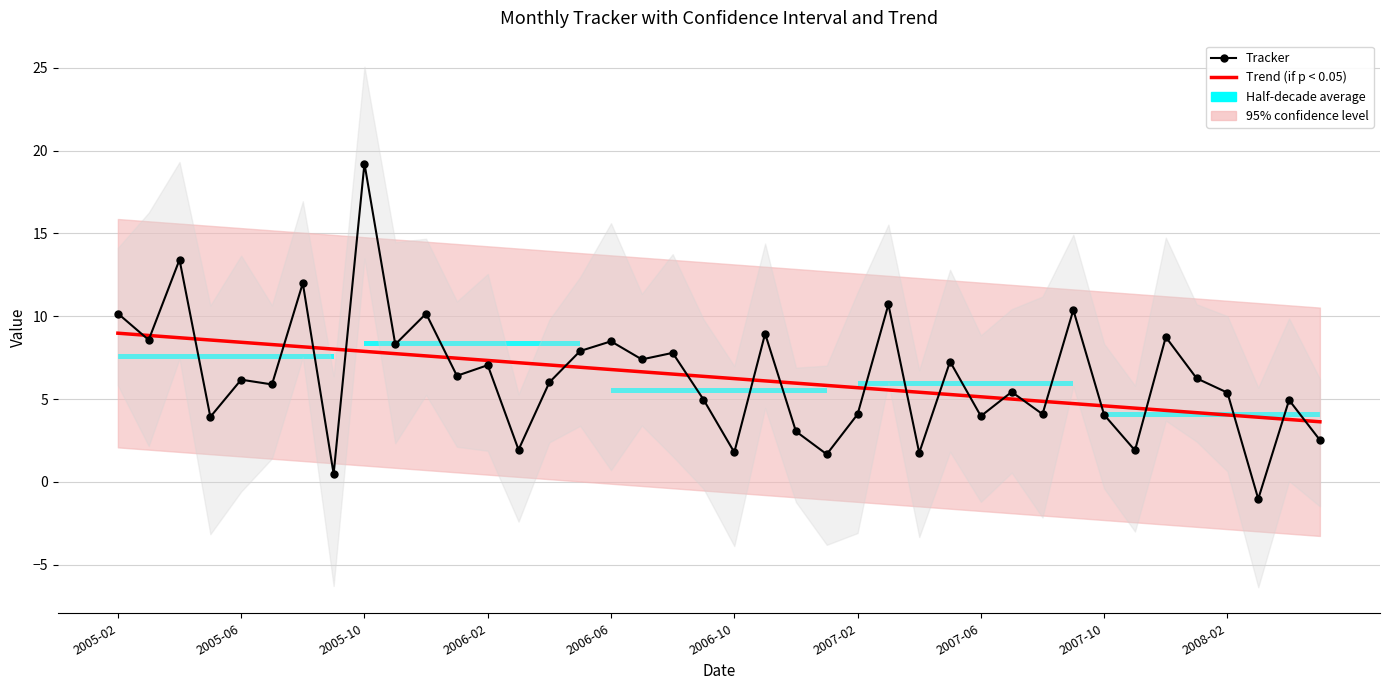

What is the greatest value displayed?

19.2